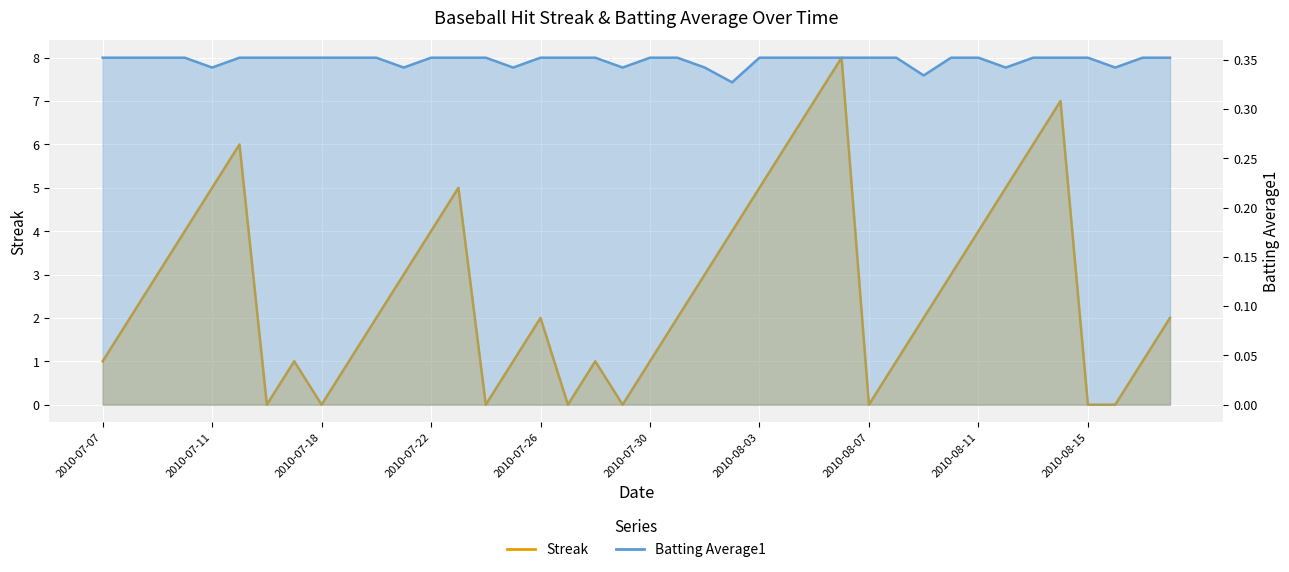

What are all the series names shown in the legend?

Streak, Batting Average1